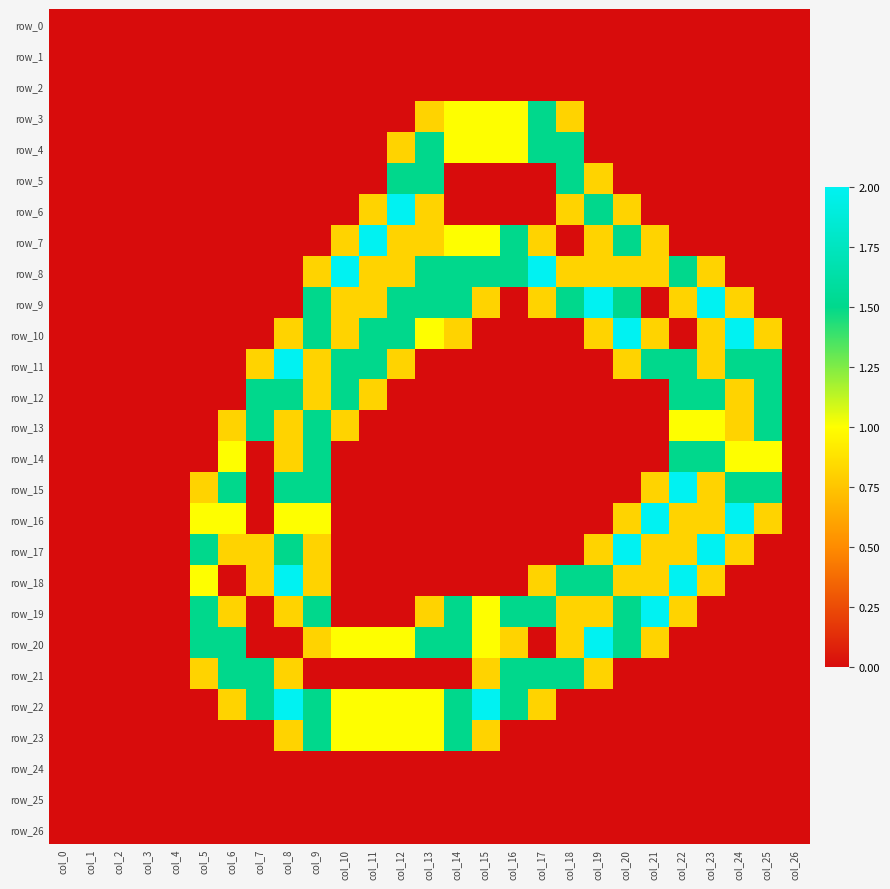

Which label corresponds to the smallest value in the chart?

col_0